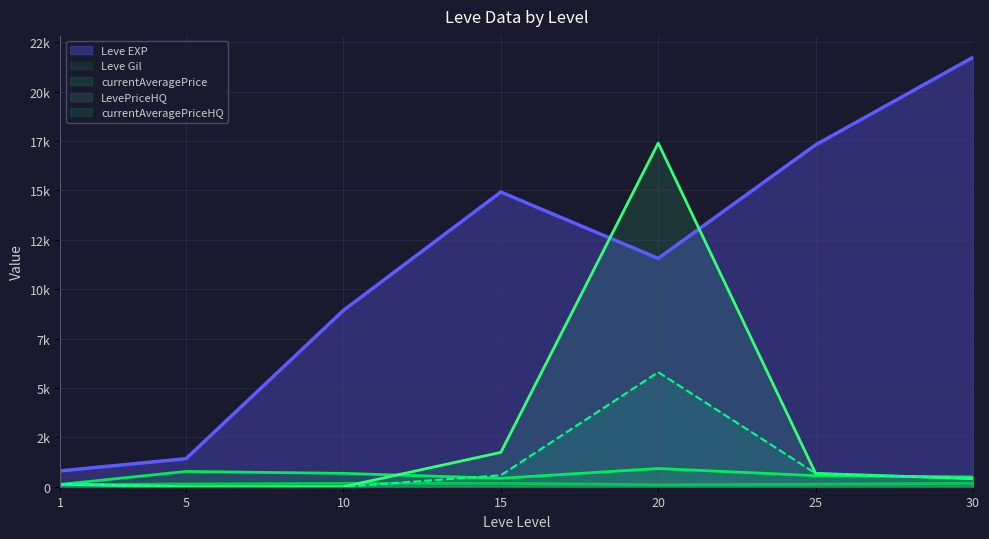

What is the sum of the currentAveragePrice values at 1 and 20?

1038.4